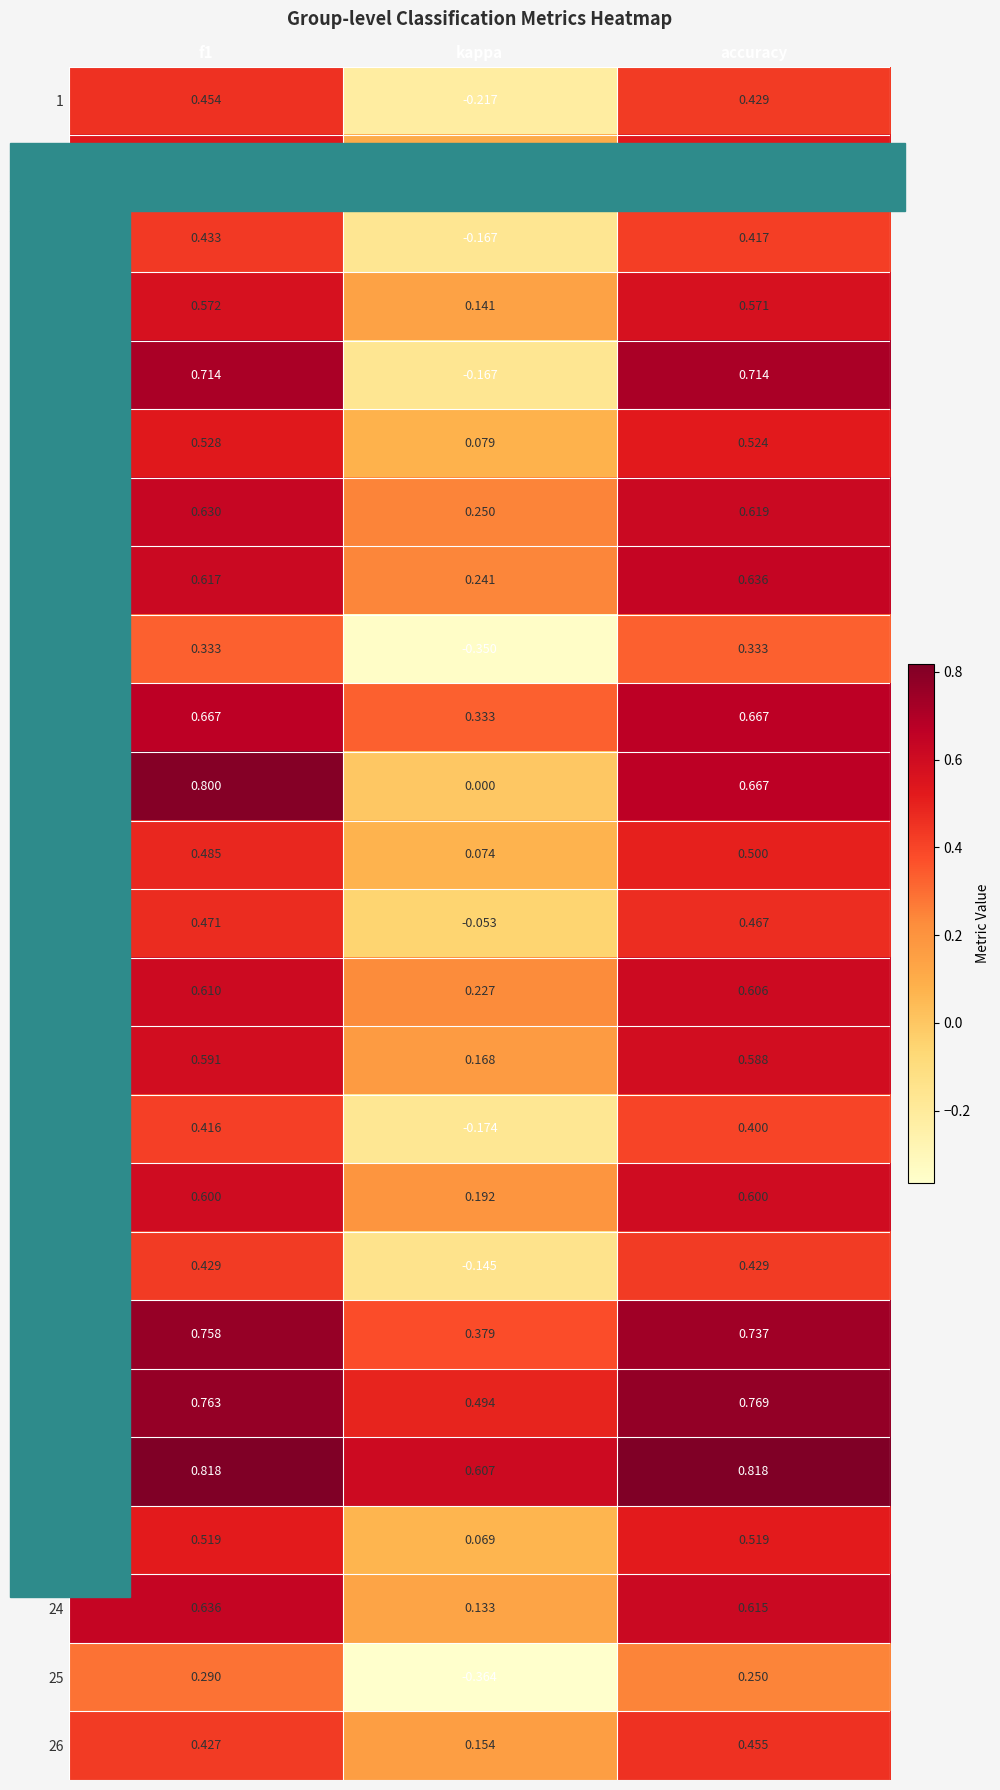

What is the maximum value shown in the chart?

0.8